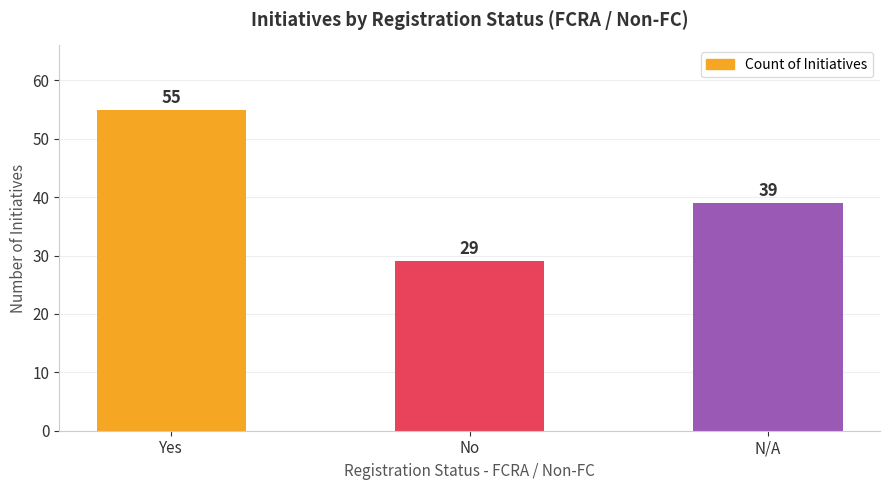

At which label does the data first exceed 39?

Yes